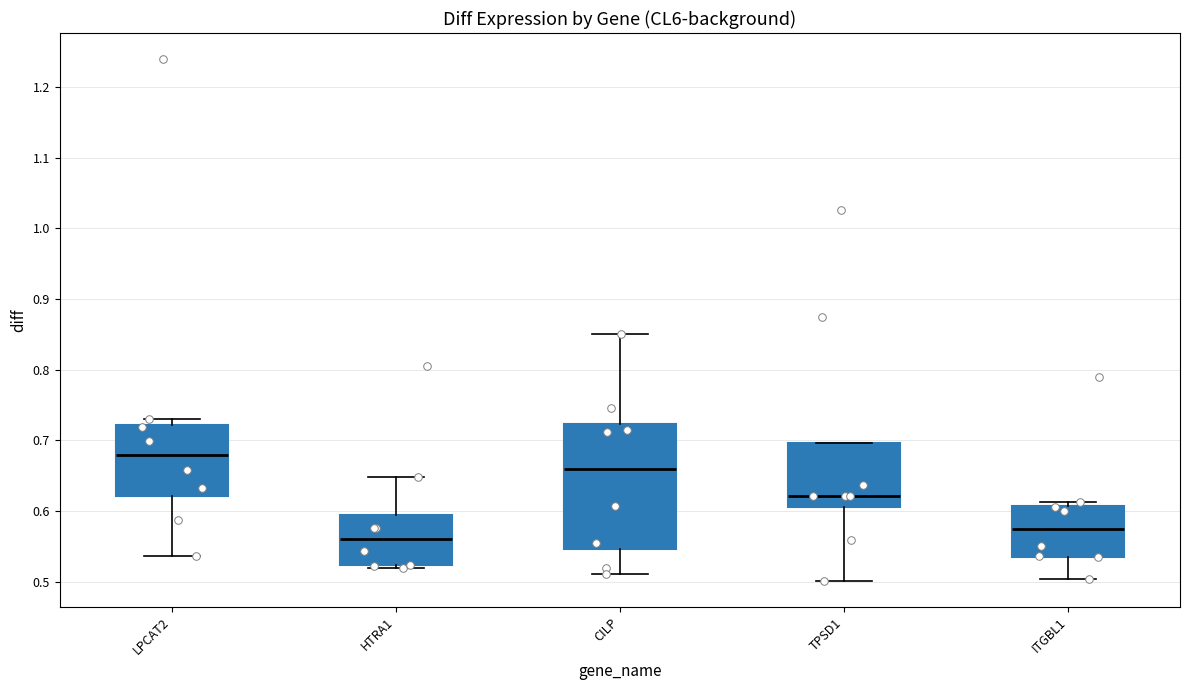

Comparing the boxes themselves (not the whiskers), which one is the tallest?

CILP